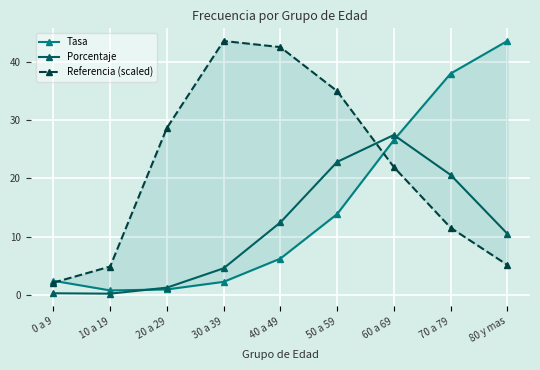

Between 70 a 79 and 80 y mas, which is larger?

80 y mas